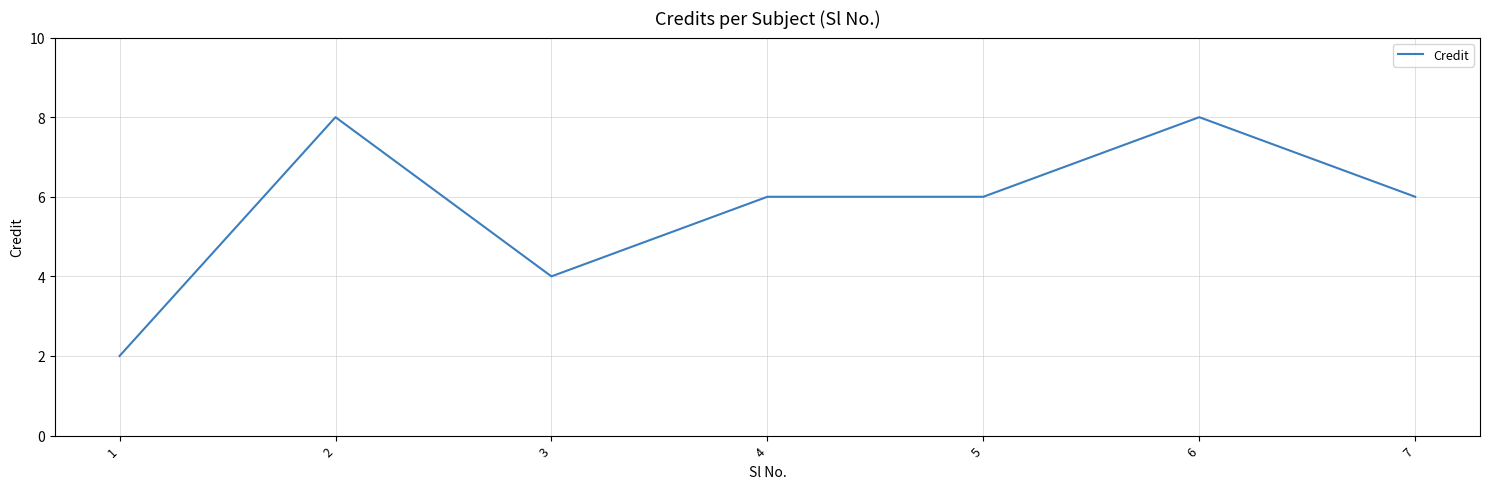

The chart shows a value of 5 at 6. True or false?

False